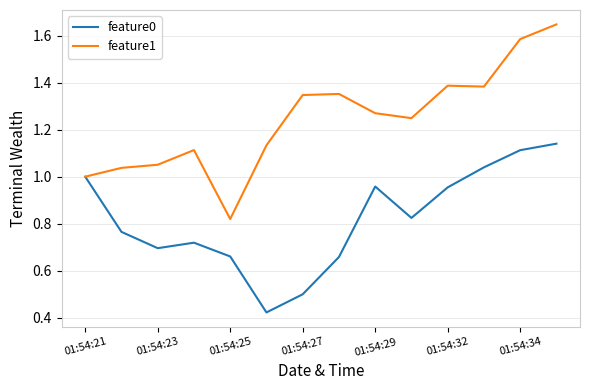

List the series in order of their peak value, highest first.

feature1, feature0